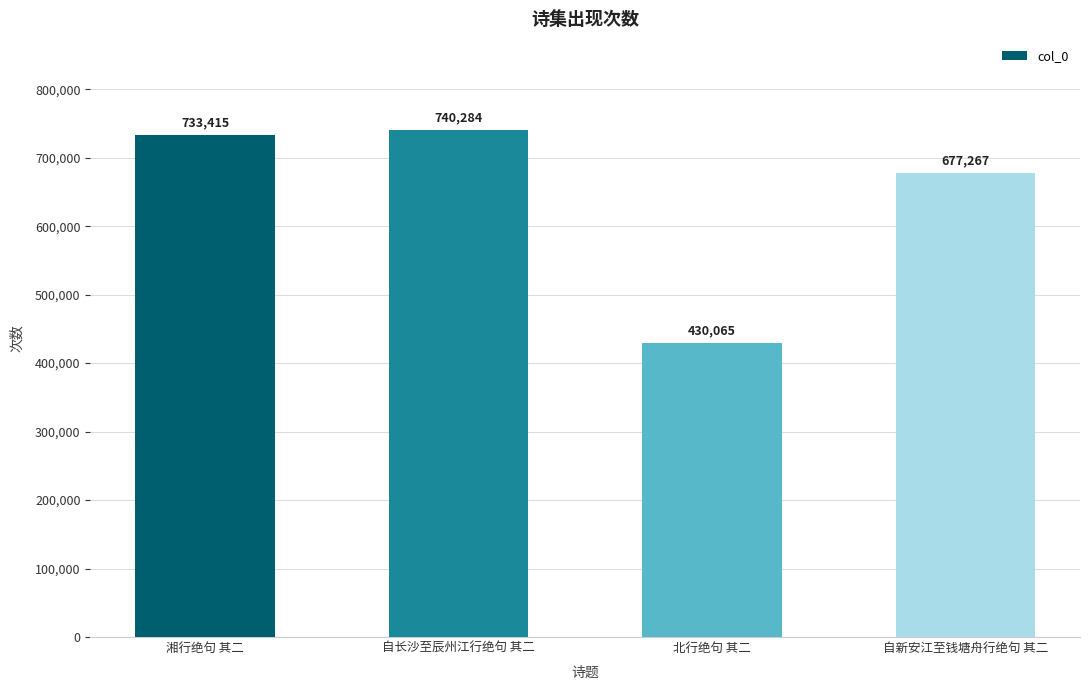

How many bars are there in total?

4